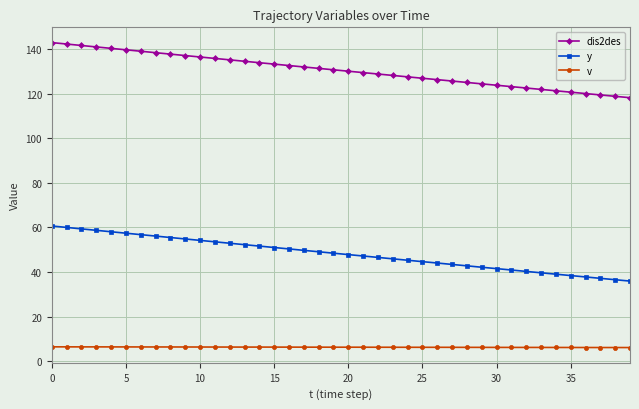

Which series has the largest total across all categories?

dis2des